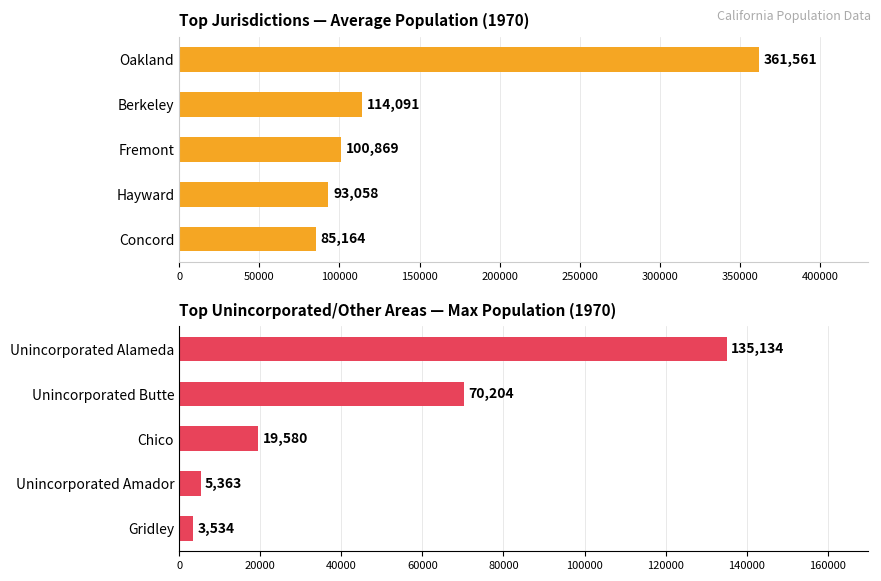

Reading left to right, transcribe all the data shown in this chart.

Average utilization: 361561	114091	100869	93058	85164
Maximum utilization: 135134	70204	19580	5363	3534